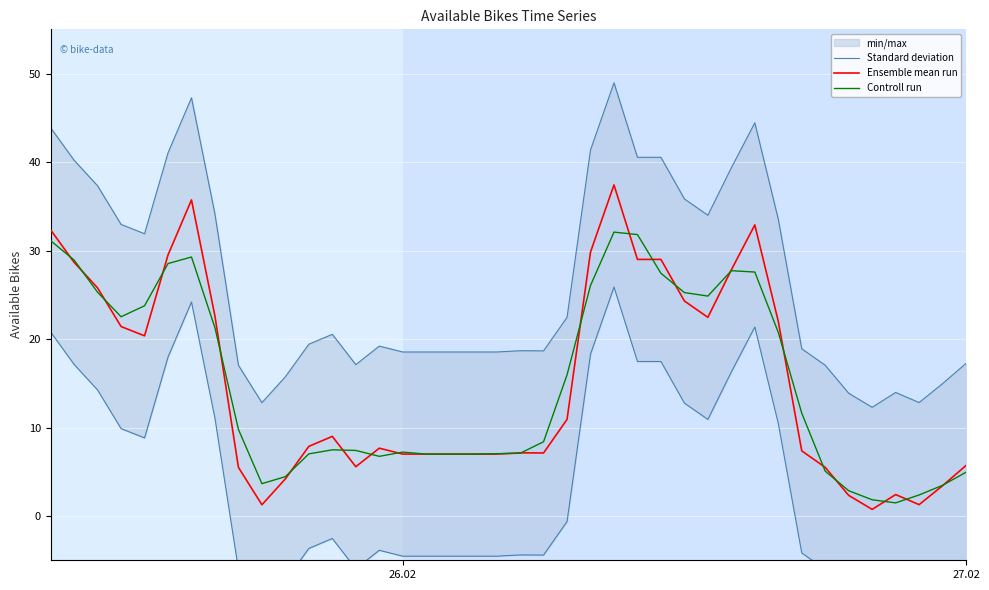

True or false: Controll run has a value of 11.2 at 26.02.

False